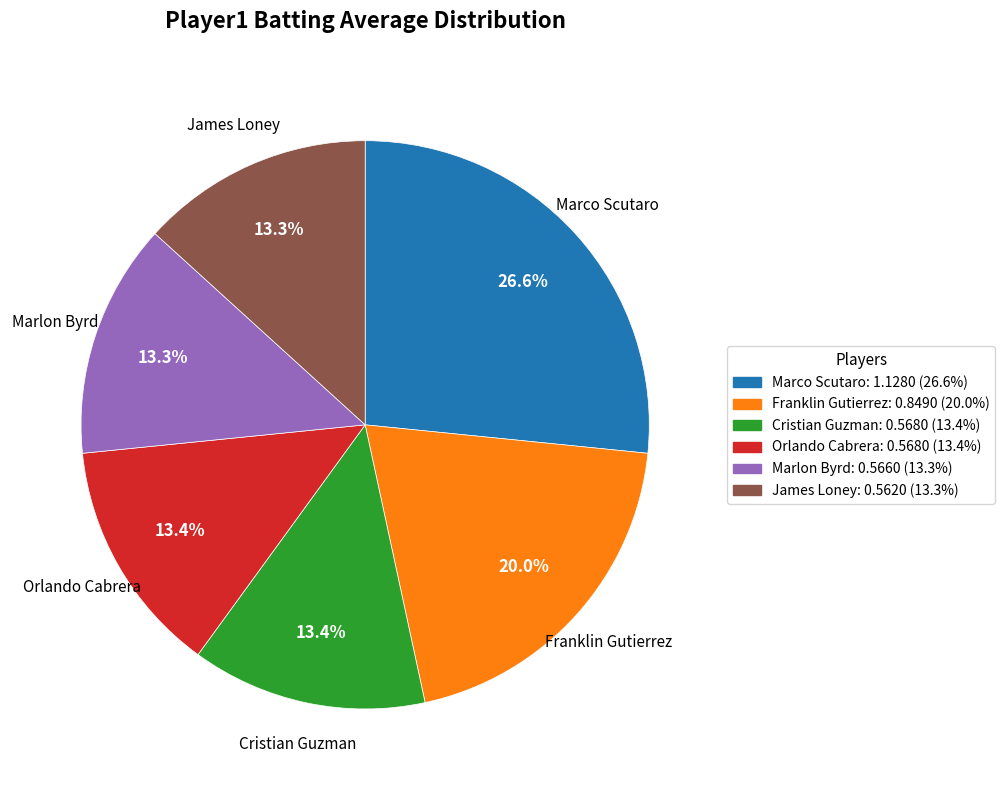

Does any single category account for the majority?

No